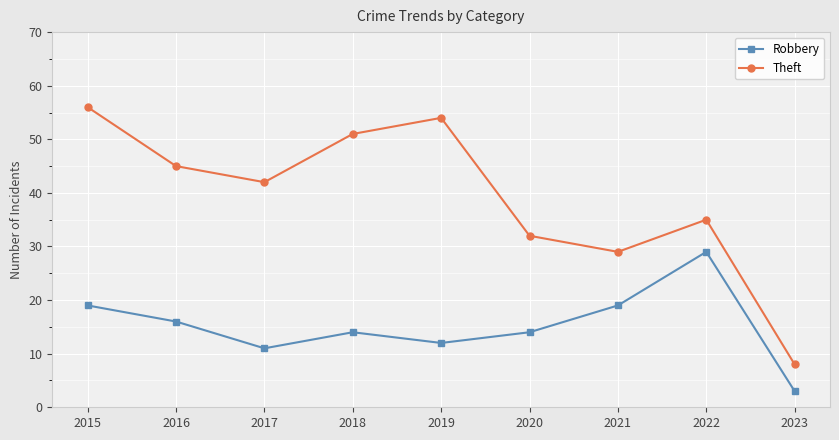

At how many categories does at least one series exceed 34?

6